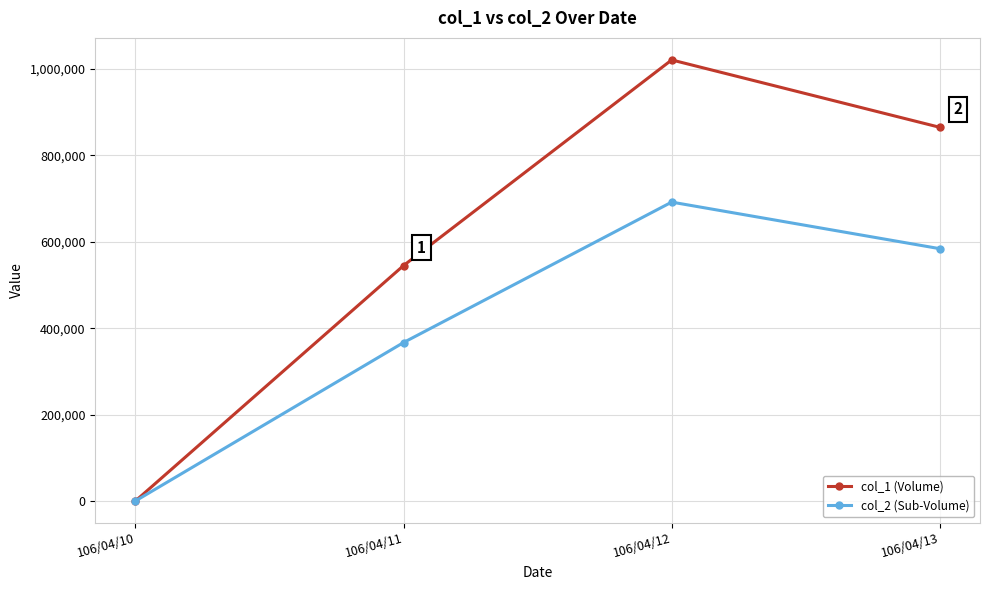

What are all the series names shown in the legend?

col_1 (Volume), col_2 (Sub-Volume)